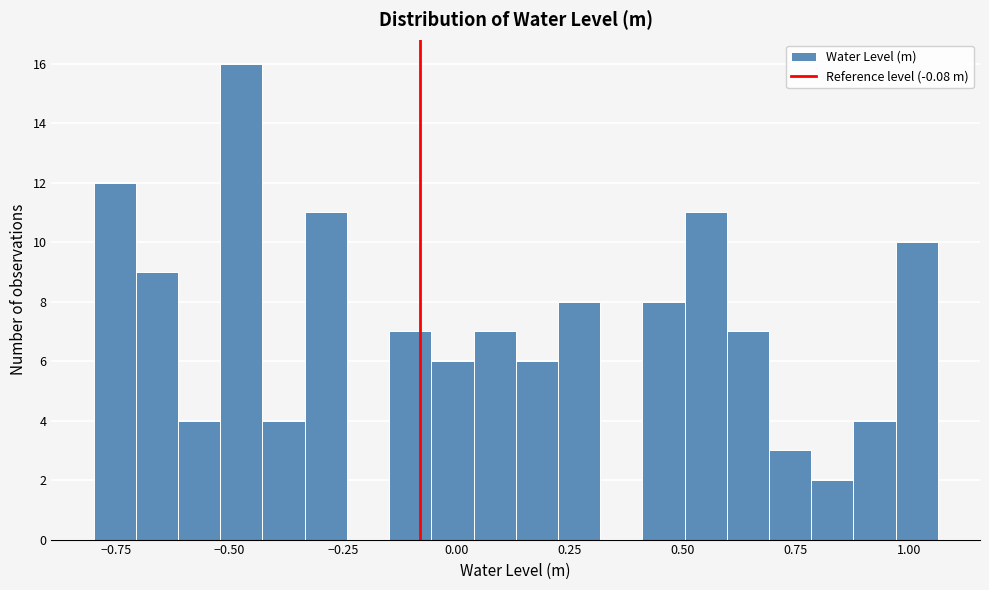

Around what value on the x-axis is the tallest bar? Give the approximate position of its centre, as read against the axis.

-0.45